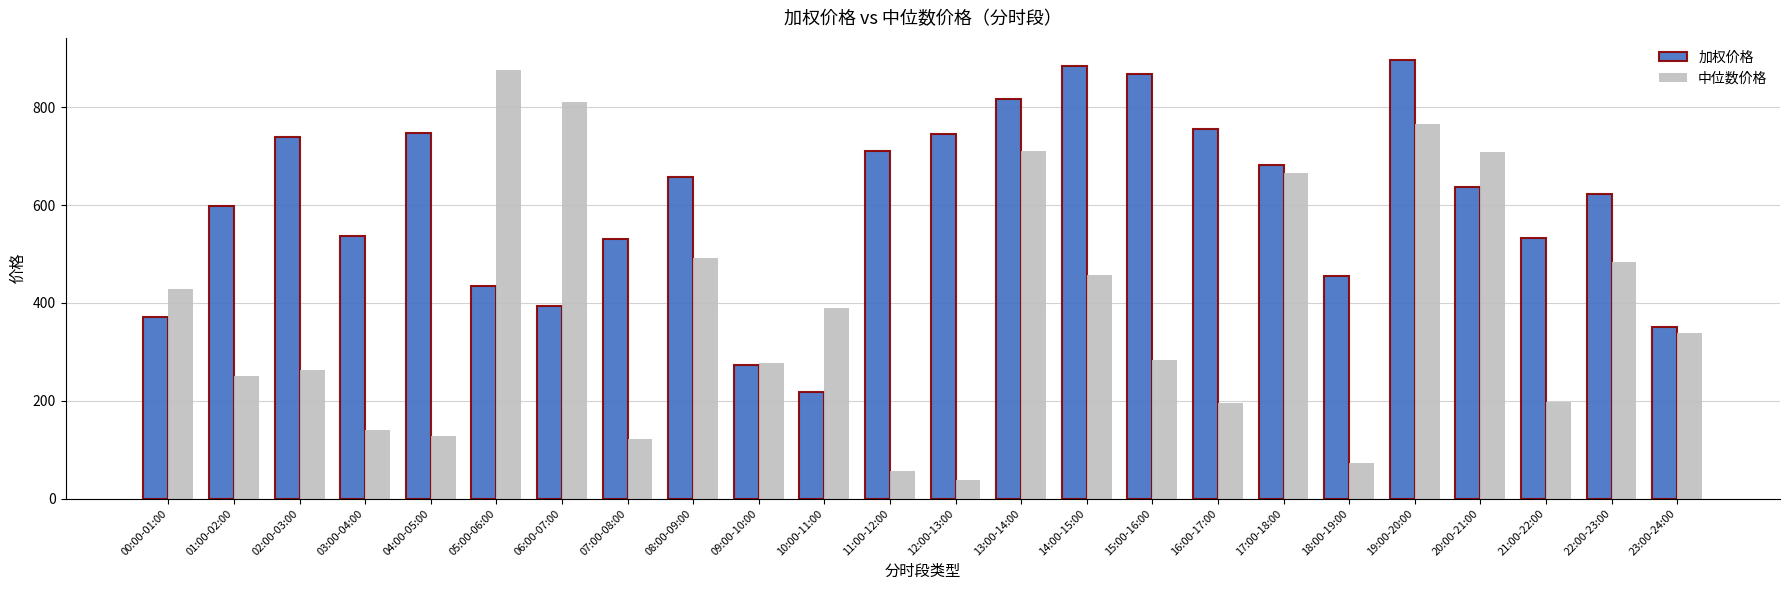

Which series has the widest spread of values?

中位数价格